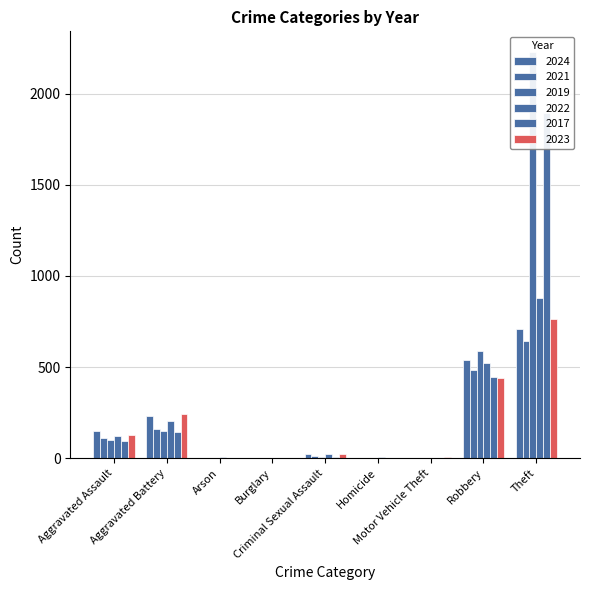

How many bars are there in each group?

6